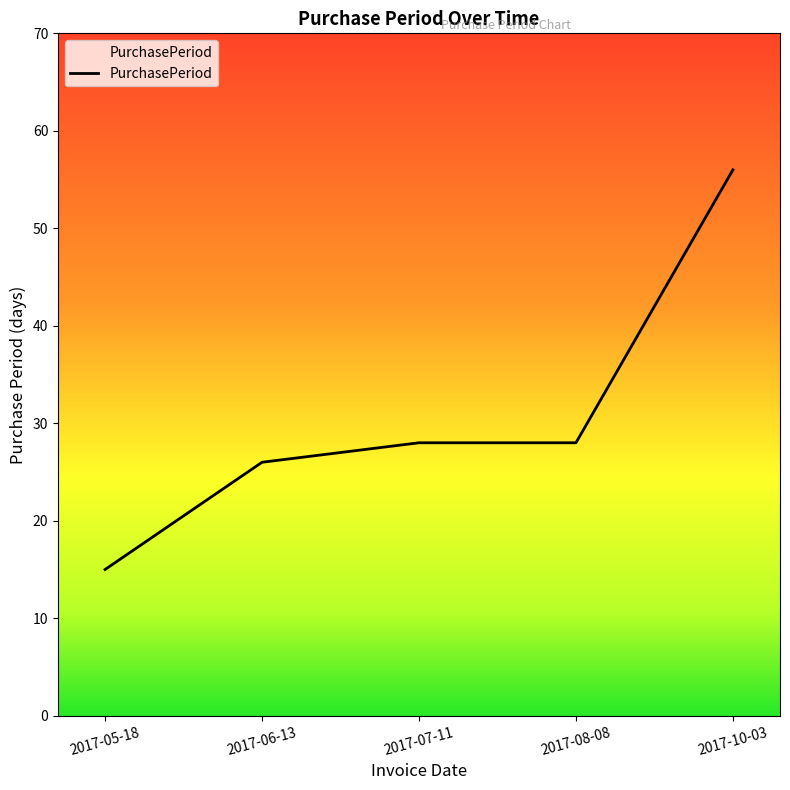

What is the difference between the values at 2017-07-11 and 2017-10-03?

28